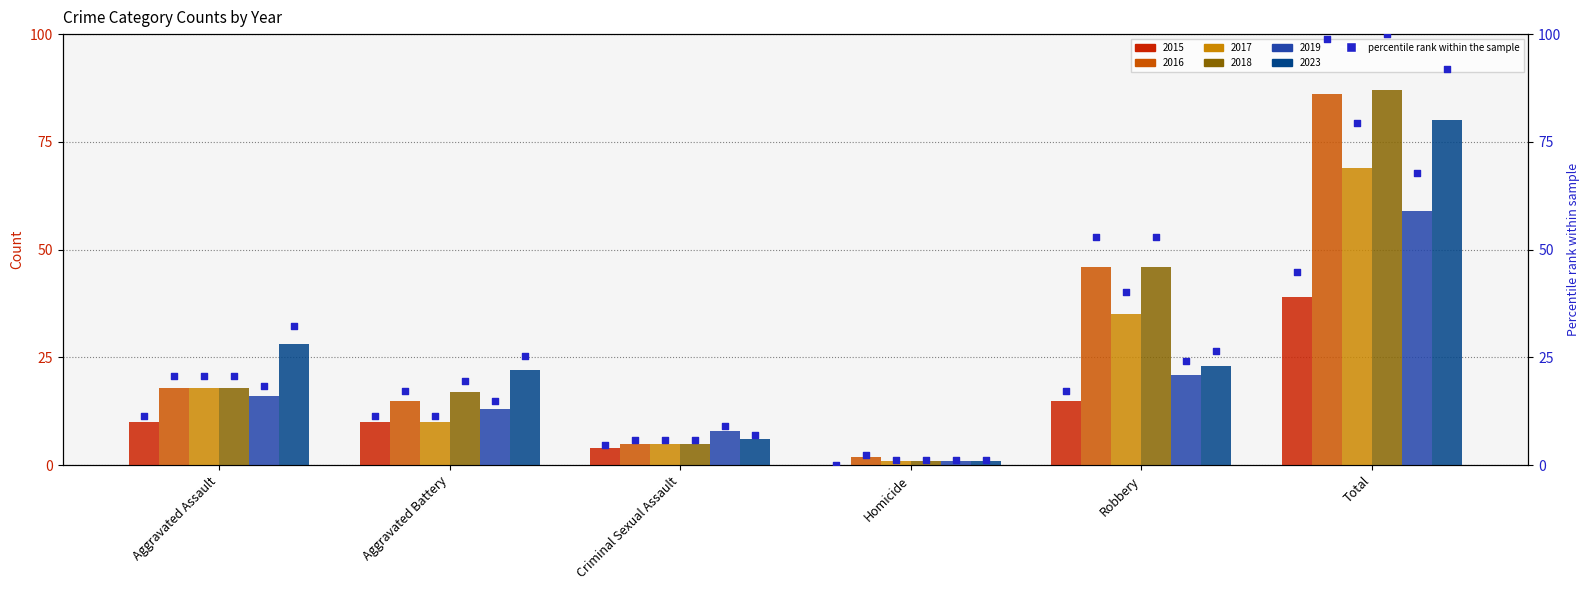

What is the change in value from Aggravated Assault to Robbery?

+5.7